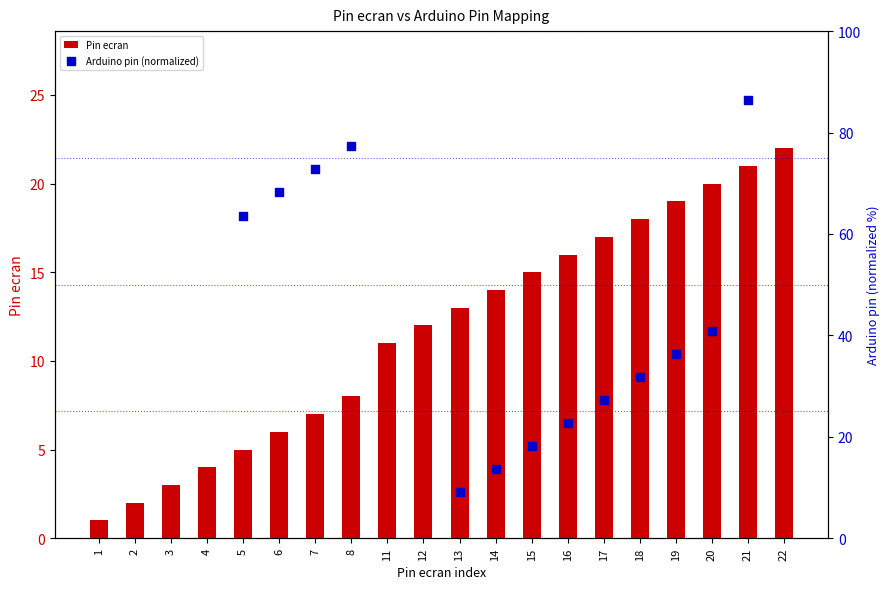

Between 2 and 11, which is larger?

11